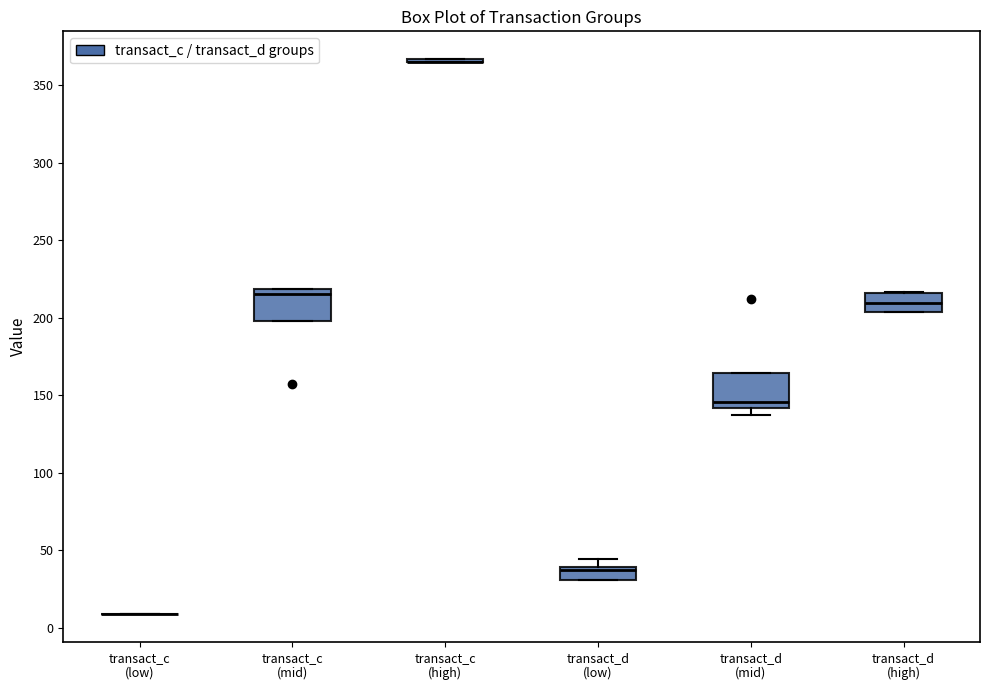

Reading left to right, read every box against the y-axis: the position of its median line, the range the box covers, and the ends of its whiskers. The values are not printed on the chart, so give them approximately, as read against the axis.

transact_c (low): box collapsed to a line at 10, whiskers 10 to 10
transact_c (mid): median 215, box 200 to 220, whiskers 200 to 220
transact_c (high): box collapsed to a line at 365, whiskers 365 to 365
transact_d (low): median 35, box 30 to 40, whiskers 30 to 45
transact_d (mid): median 145, box 140 to 165, whiskers 135 to 165
transact_d (high): median 210, box 205 to 215, whiskers 205 to 215